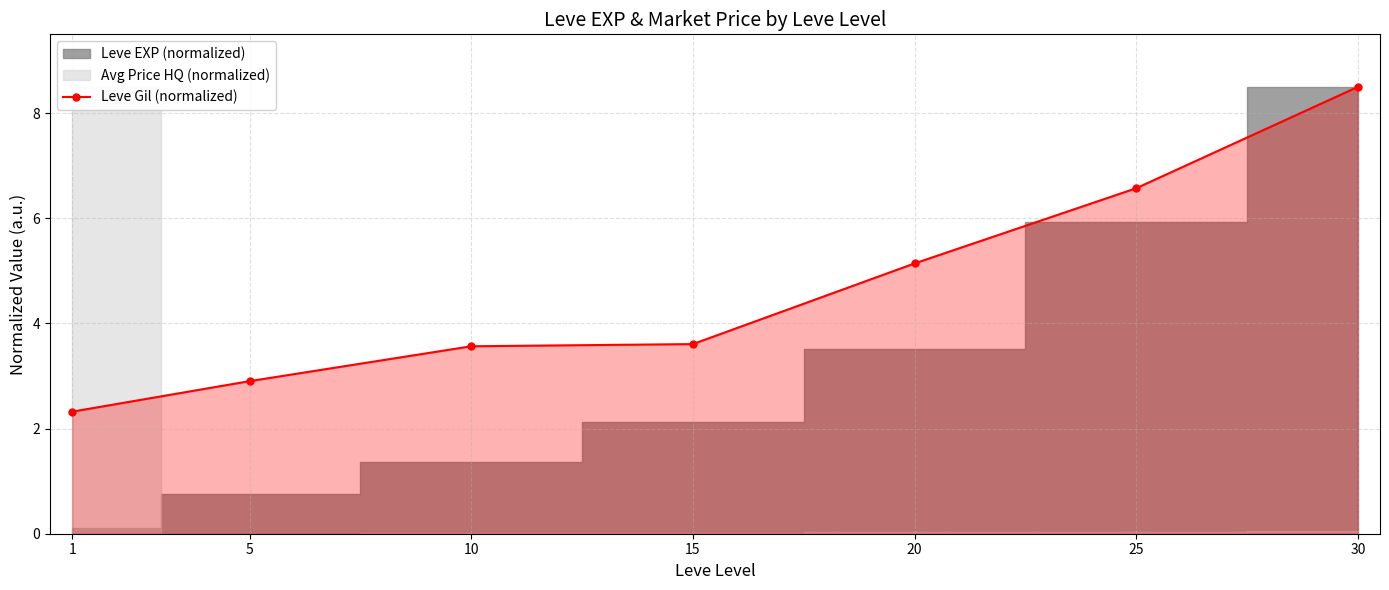

At which label is the value closest to 5?

20